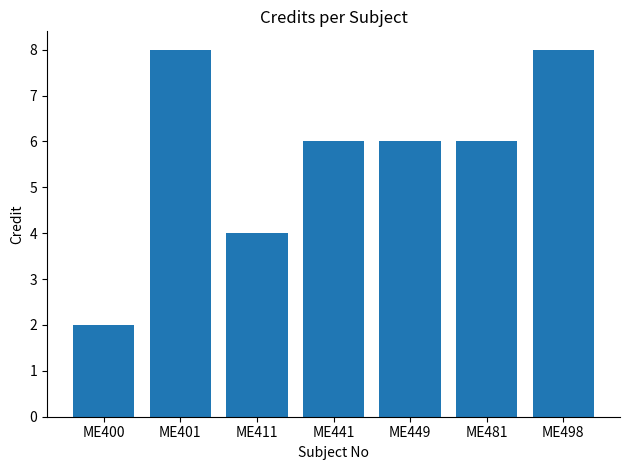

Are the bars grouped side by side (vs. stacked)?

No